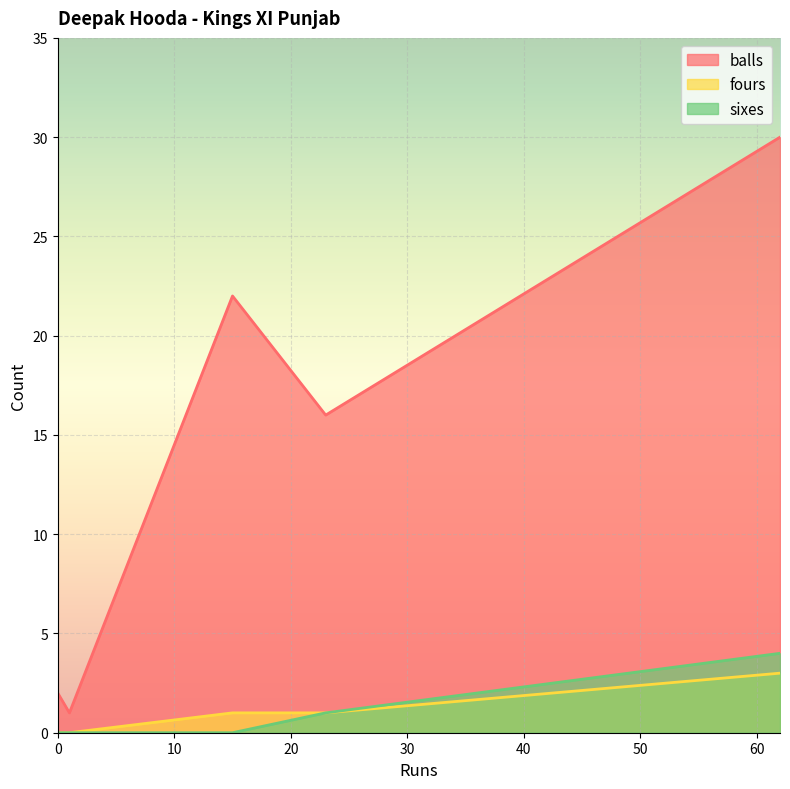

Which category has the lowest value across all series?

1